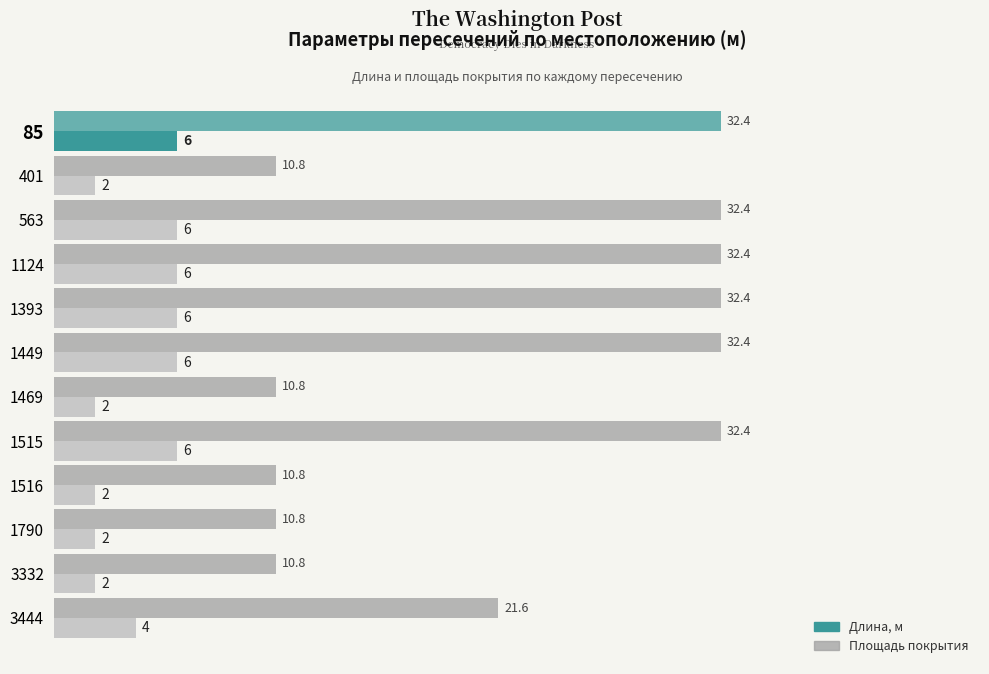

How many values in the Длина, м series are below 6?

6